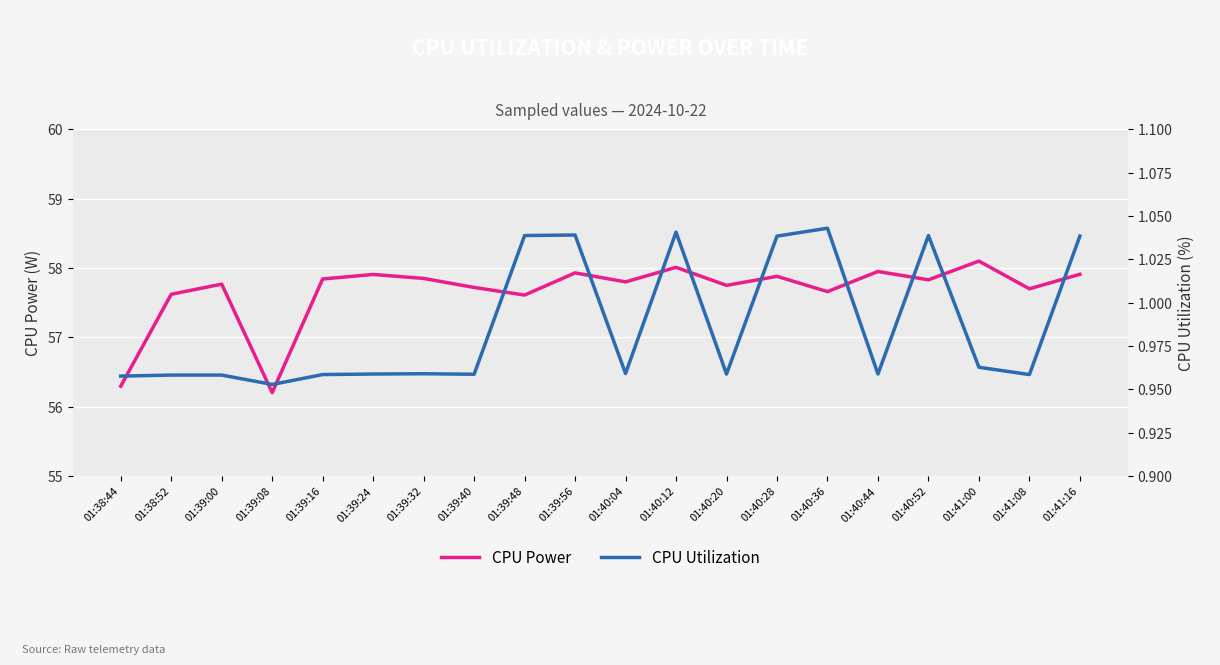

What are all the series names shown in the legend?

CPU Power, CPU Utilization